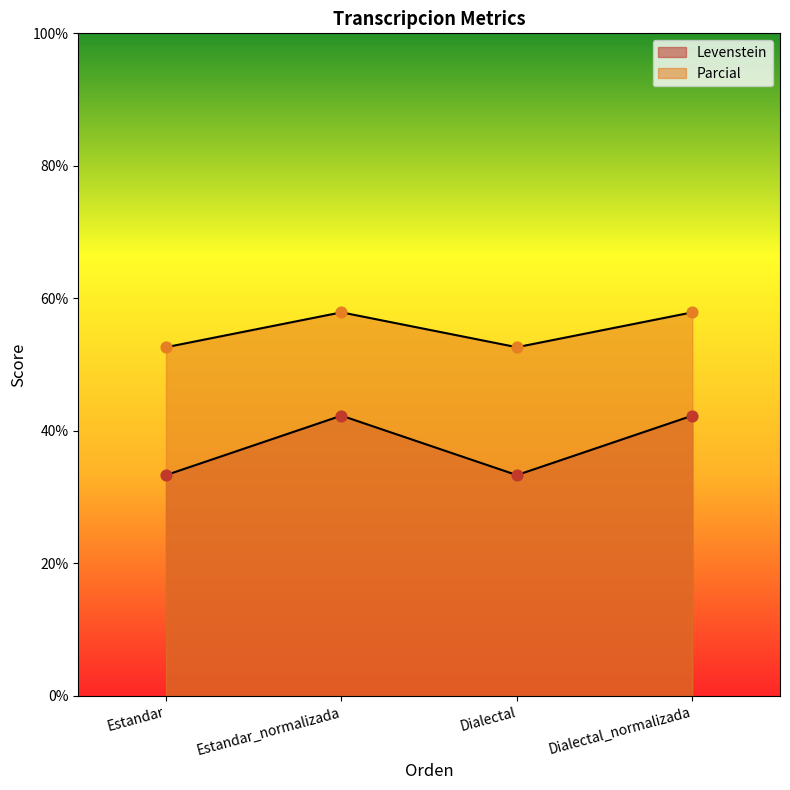

What are all the series names shown in the legend?

Levenstein, Parcial